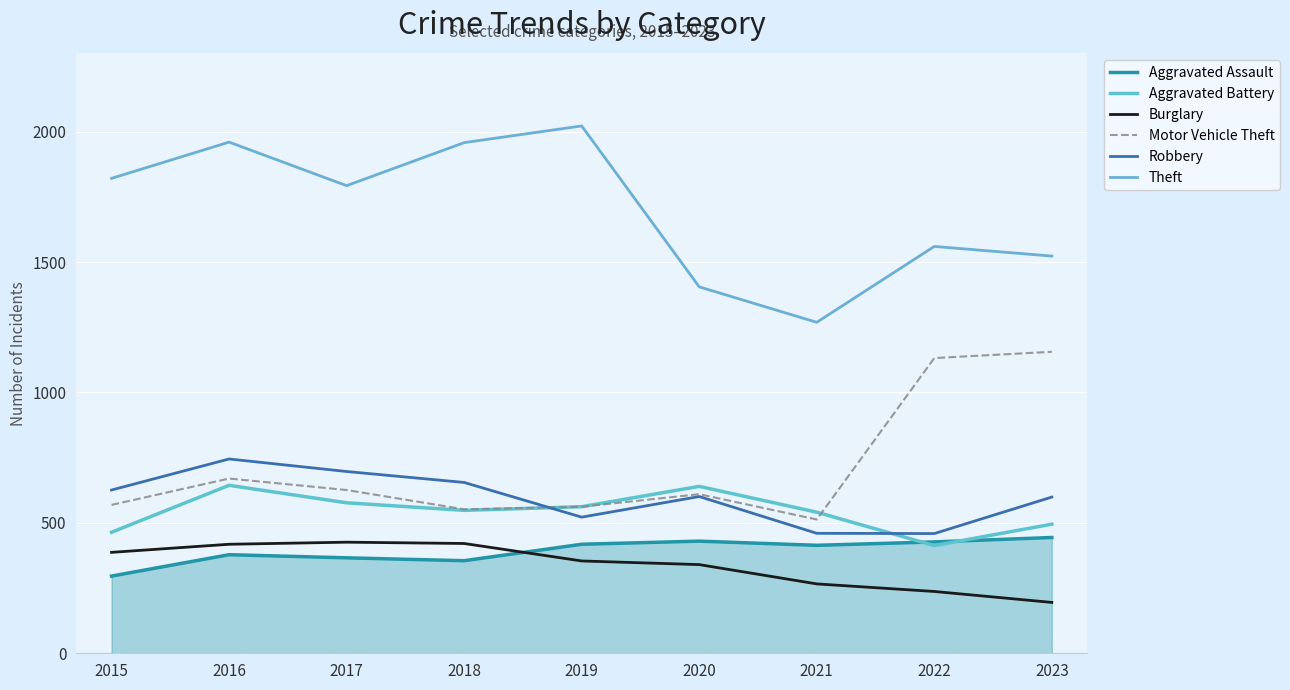

True or false: Burglary and Motor Vehicle Theft intersect in this chart.

False